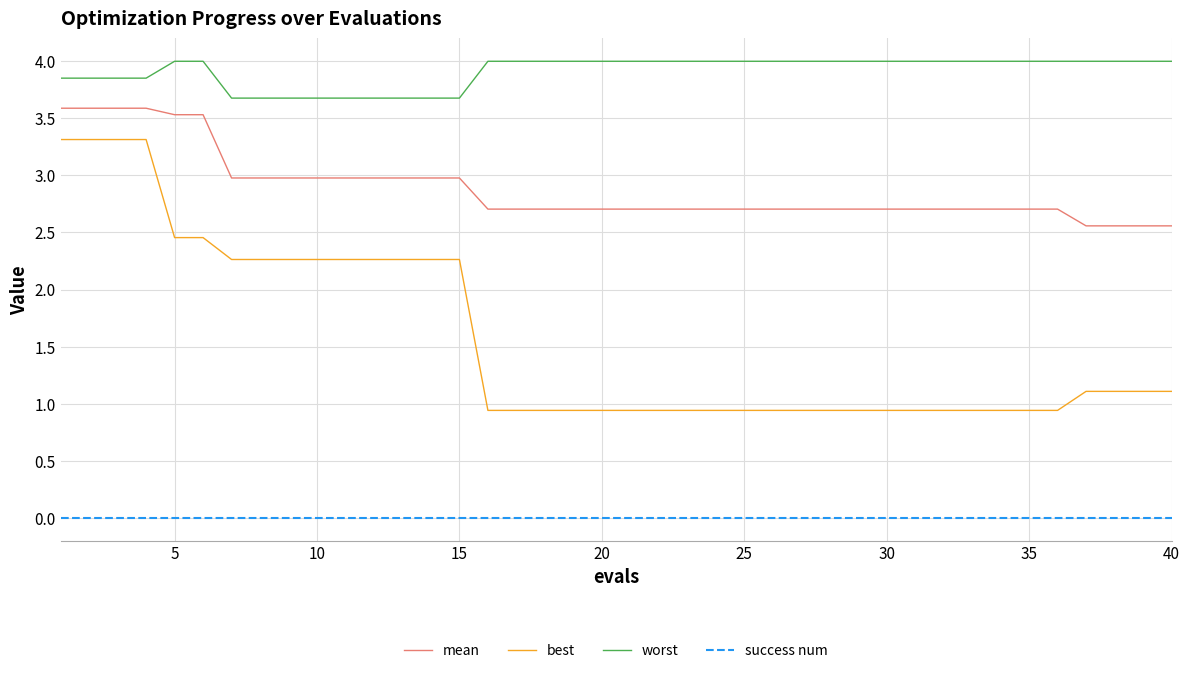

Rank the series by their average value, from highest to lowest.

worst, mean, best, success num